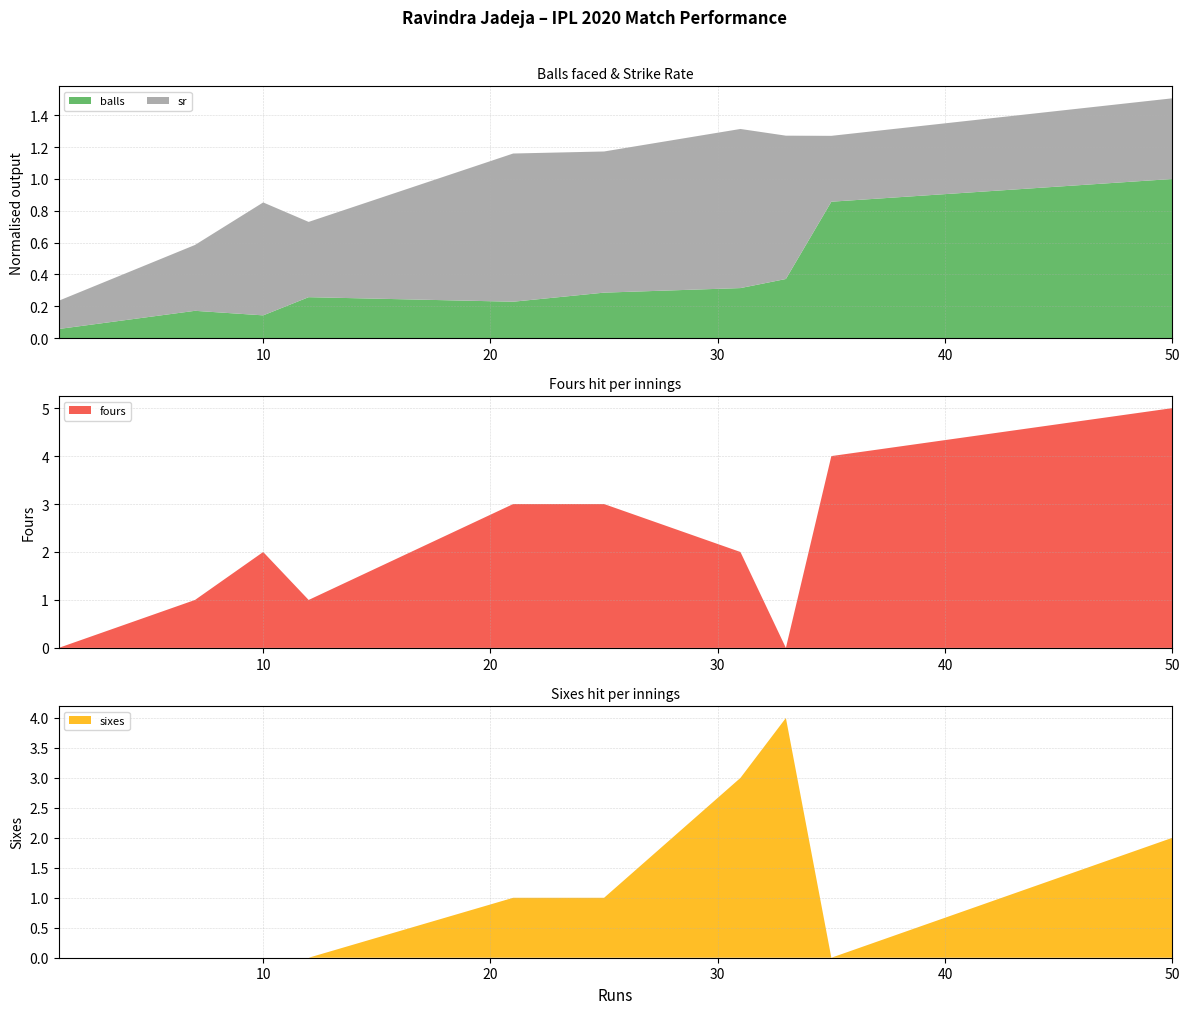

Reading left to right, extract all data points from this chart.

balls: 7=6.0	35=30.0	1=2.0	10=5.0	50=35.0	31=11.0	12=9.0	7=6.0	33=13.0	21=8.0	25=10.0
fours: 7=1.0	35=4.0	1=0.0	10=2.0	50=5.0	31=2.0	12=1.0	7=1.0	33=0.0	21=3.0	25=3.0
sixes: 7=0.0	35=0.0	1=0.0	10=0.0	50=2.0	31=3.0	12=0.0	7=0.0	33=4.0	21=1.0	25=1.0
sr: 7=116.7	35=116.7	1=50.0	10=200.0	50=142.8	31=281.8	12=133.3	7=116.7	33=253.8	21=262.5	25=250.0